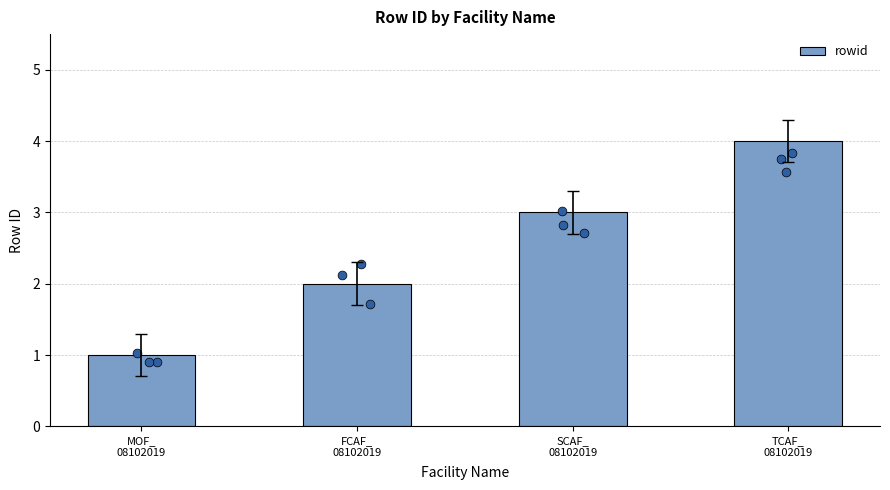

Between FCAF_
08102019 and TCAF_
08102019, which is larger?

TCAF_
08102019